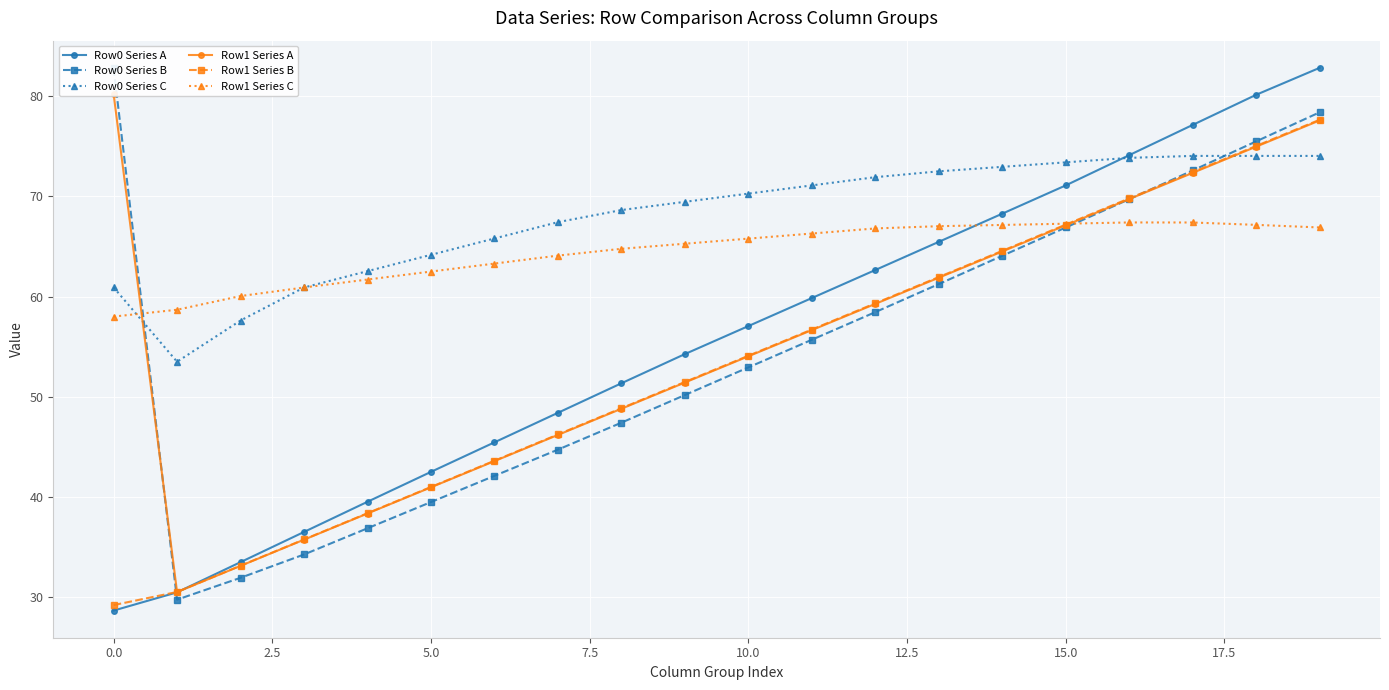

At which category is the sum across all series the highest?

19